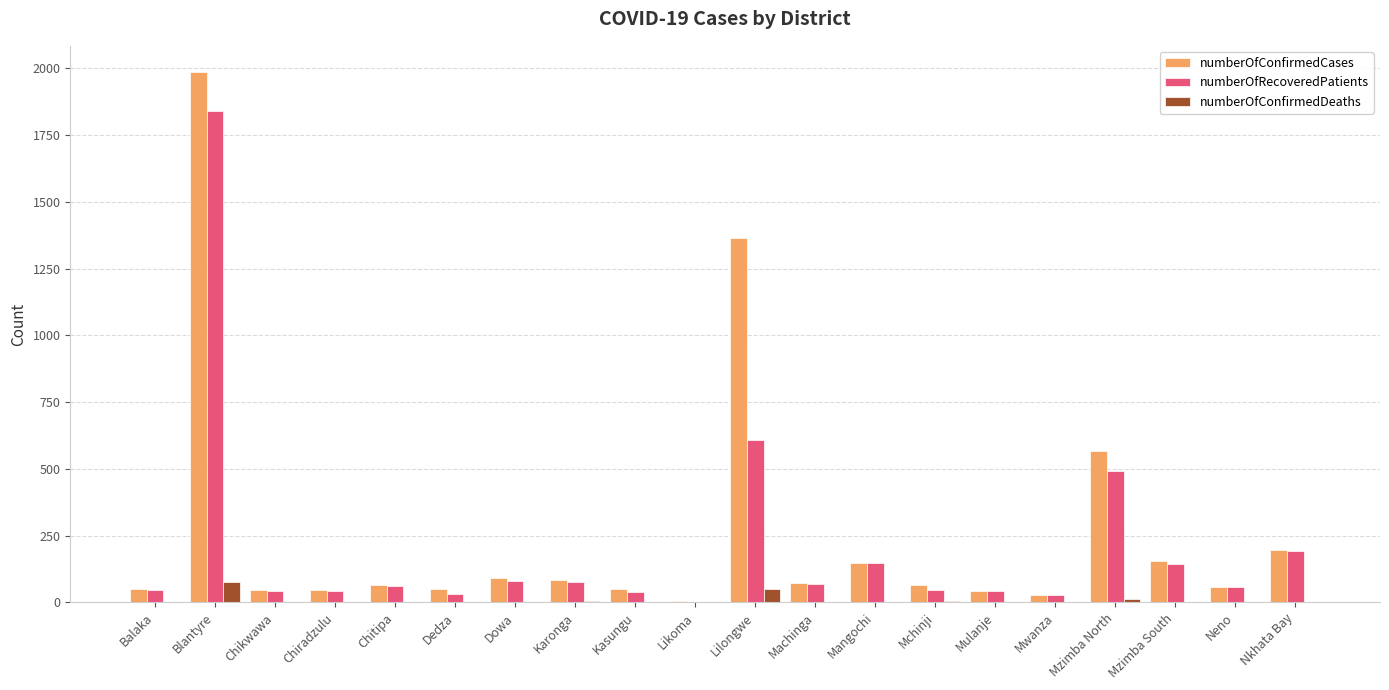

At which label does numberOfRecoveredPatients reach its peak?

Blantyre